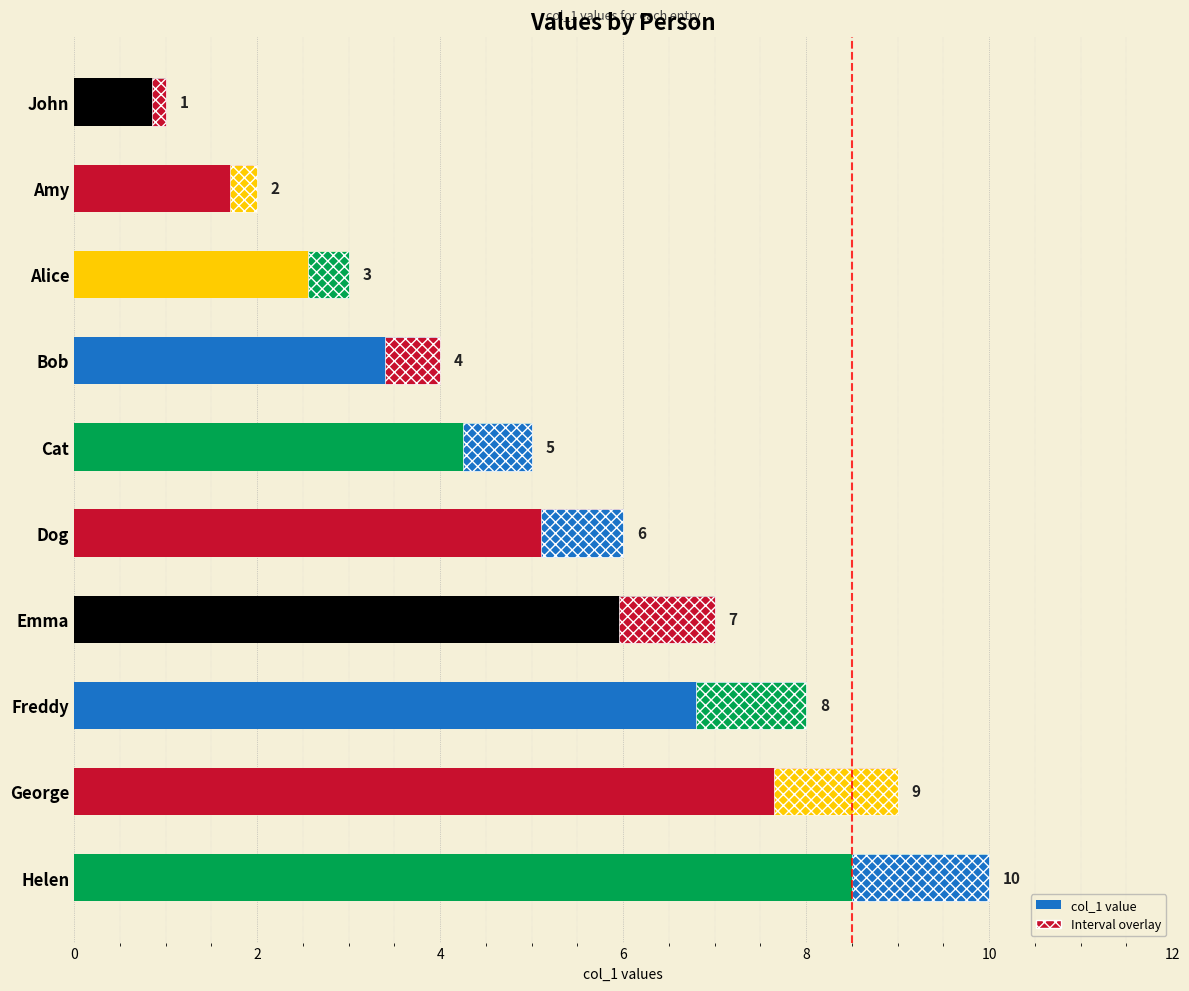

What is the value of the 5th bar from the left?

5